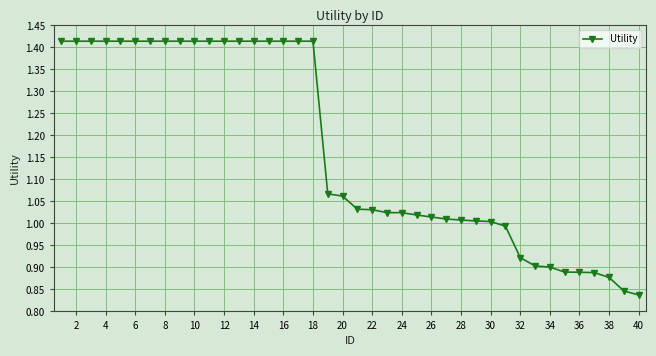

What is the sum of all values?

46.7